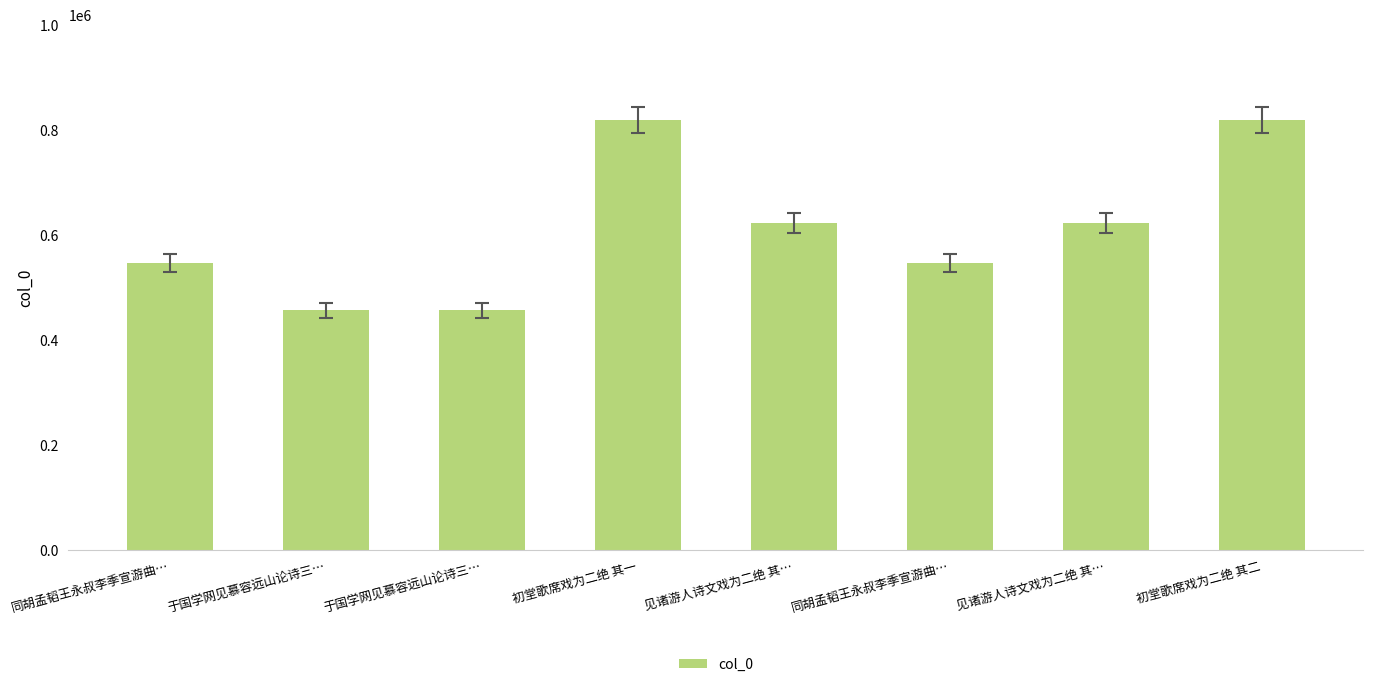

How many series are shown in this chart?

1